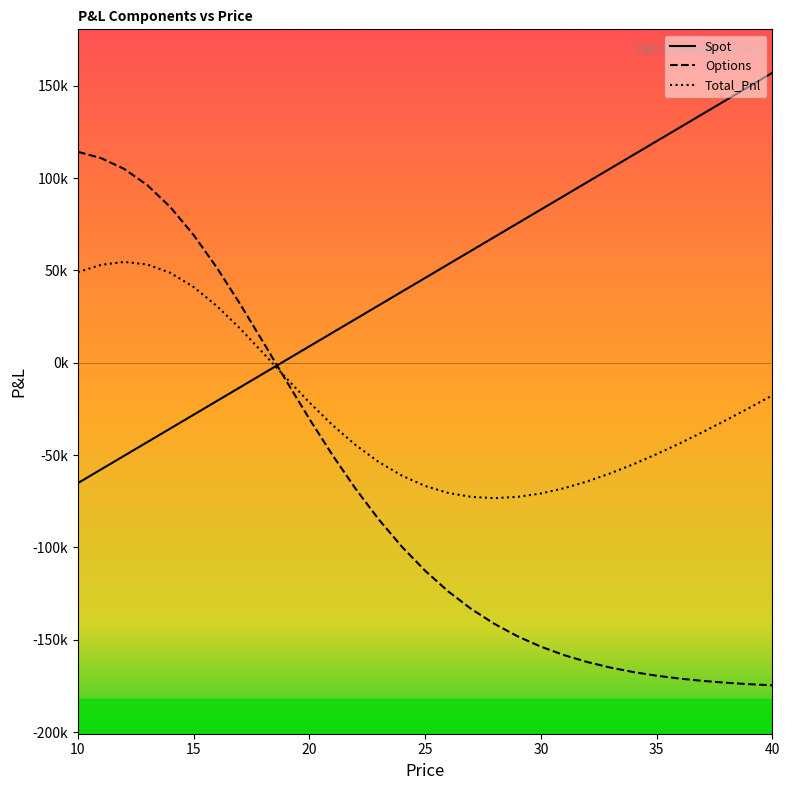

How many series are shown in this chart?

3